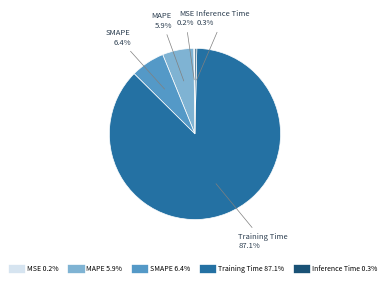

Which slice is the largest?

Training Time